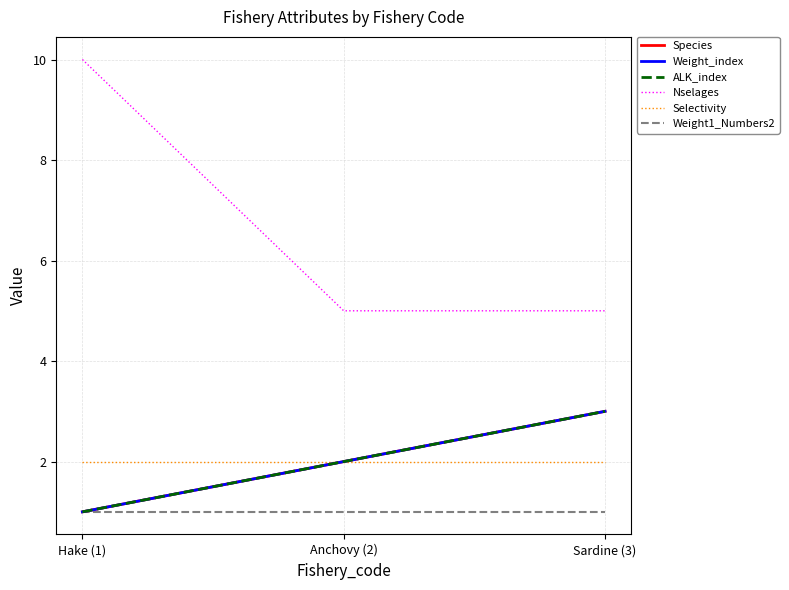

Is this an area chart (filled region under the line)?

No